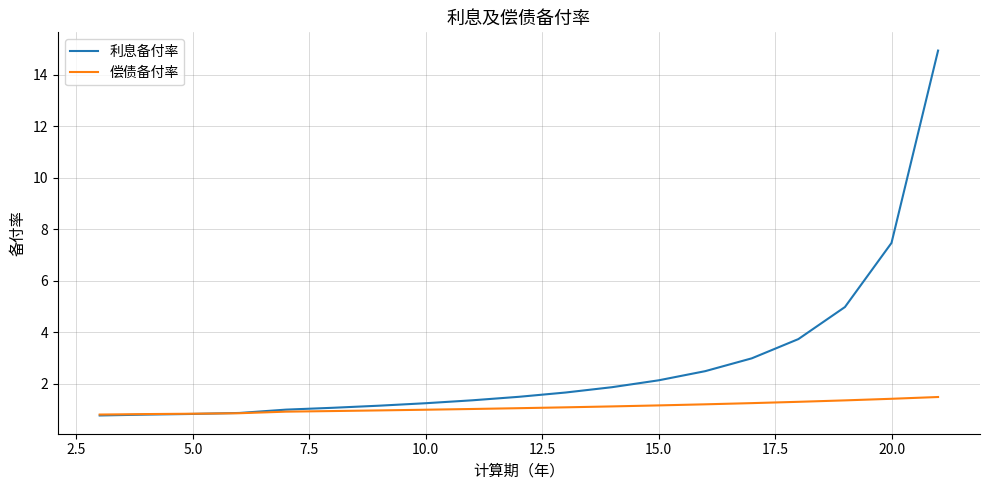

Rank the series by their average value, from highest to lowest.

利息备付率, 偿债备付率